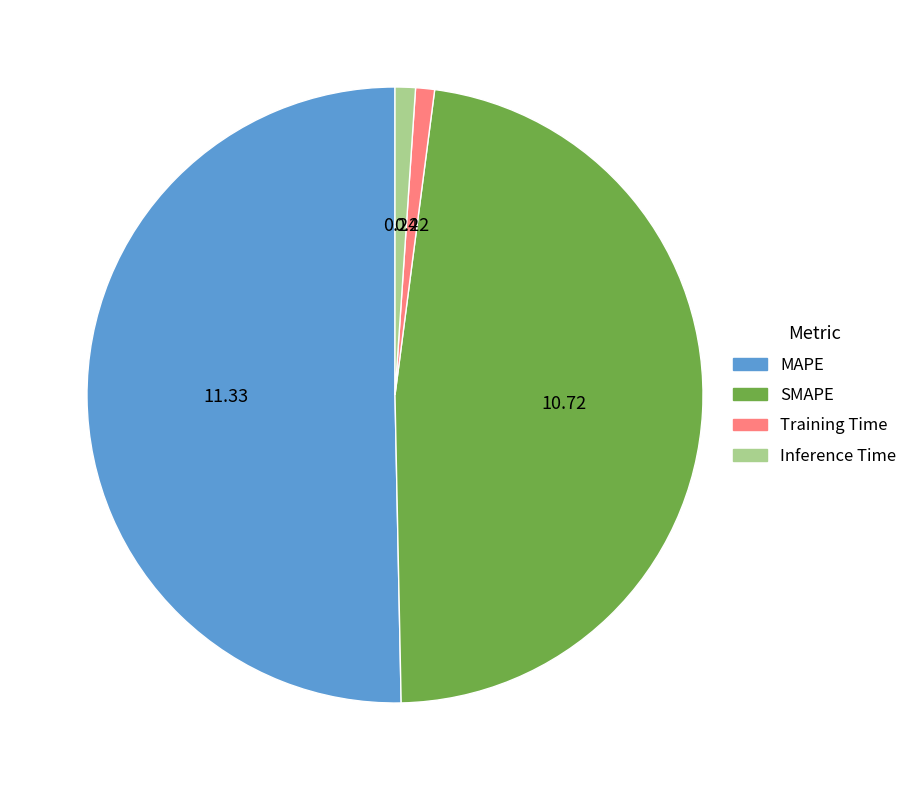

Is the sum of Inference Time and MAPE greater than half?

Yes